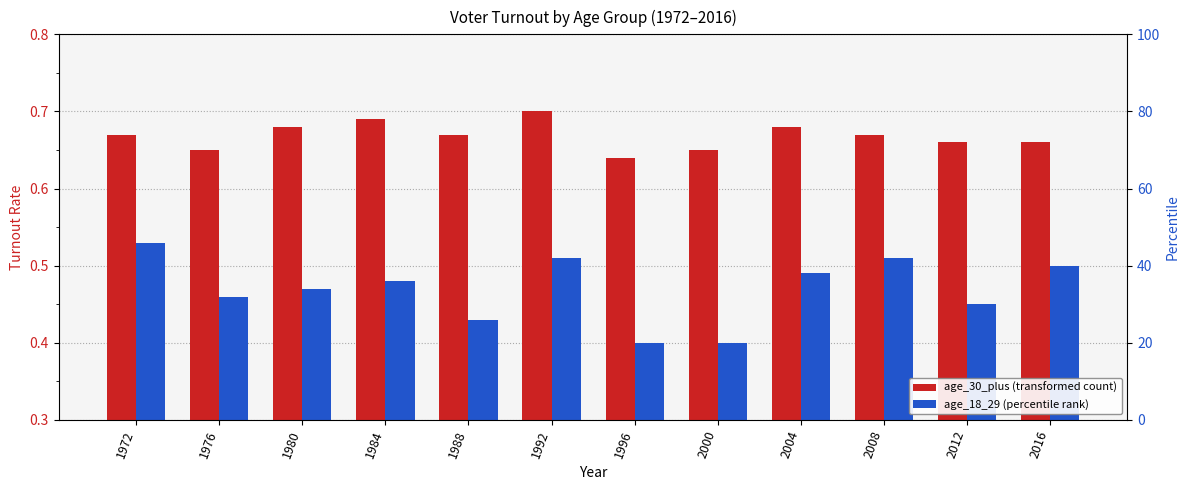

Are the bars grouped side by side (vs. stacked)?

Yes